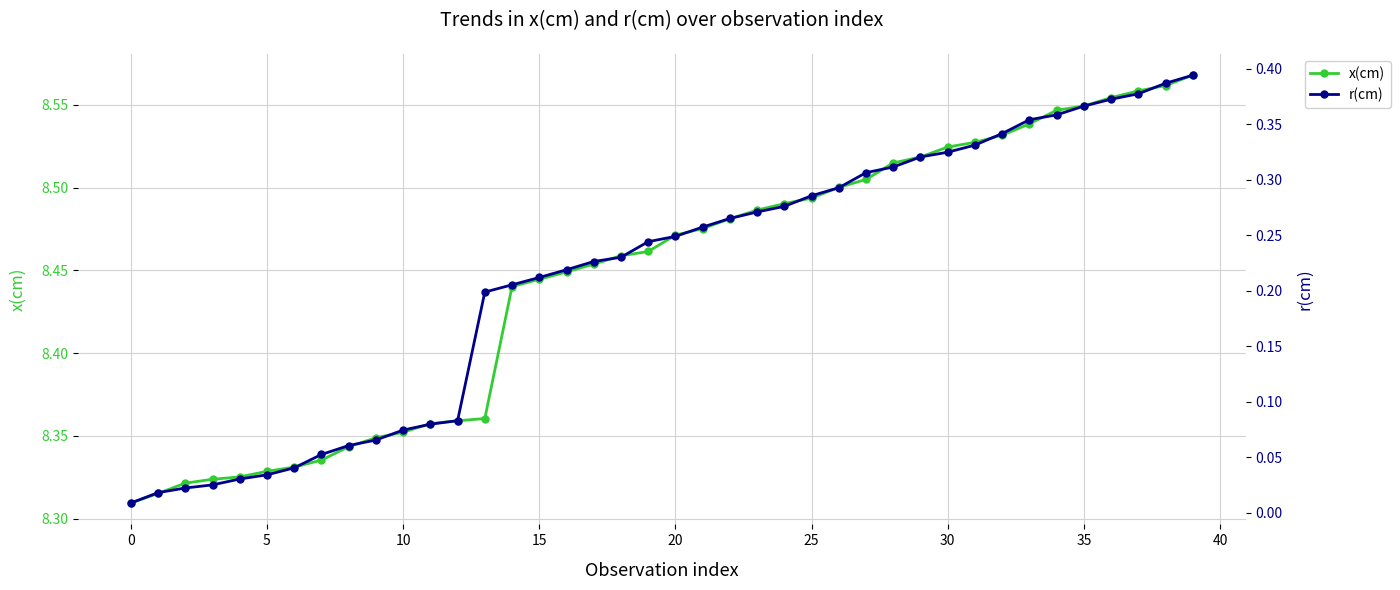

Which series has the largest range (max minus min)?

r(cm)